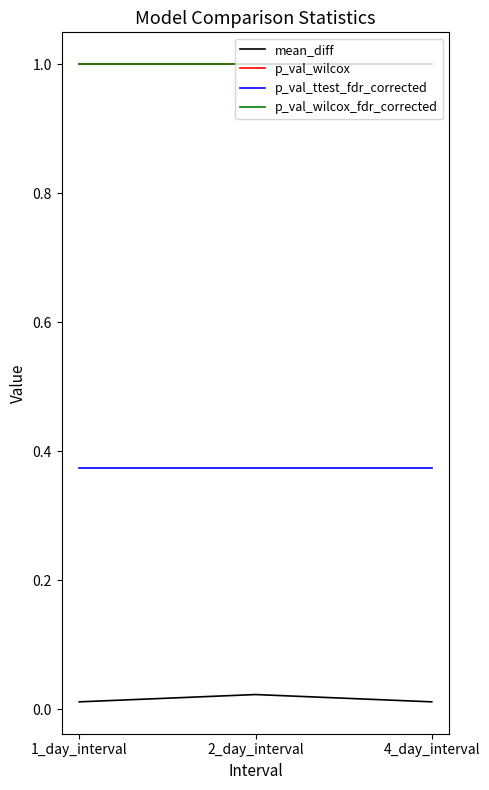

Reading right to left, transcribe all the data shown in this chart.

mean_diff: 4_day_interval=0.0	2_day_interval=0.0	1_day_interval=0.0
p_val_wilcox: 4_day_interval=1.0	2_day_interval=1.0	1_day_interval=1.0
p_val_ttest_fdr_corrected: 4_day_interval=0.4	2_day_interval=0.4	1_day_interval=0.4
p_val_wilcox_fdr_corrected: 4_day_interval=1.0	2_day_interval=1.0	1_day_interval=1.0